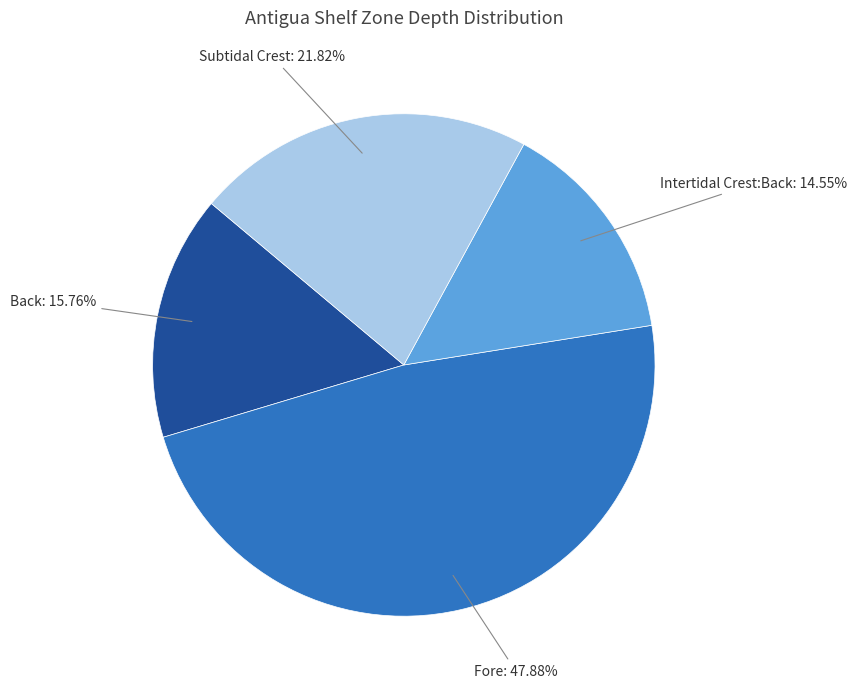

To the nearest percent, what is the difference between the Back and Subtidal Crest slice percentages?

6%